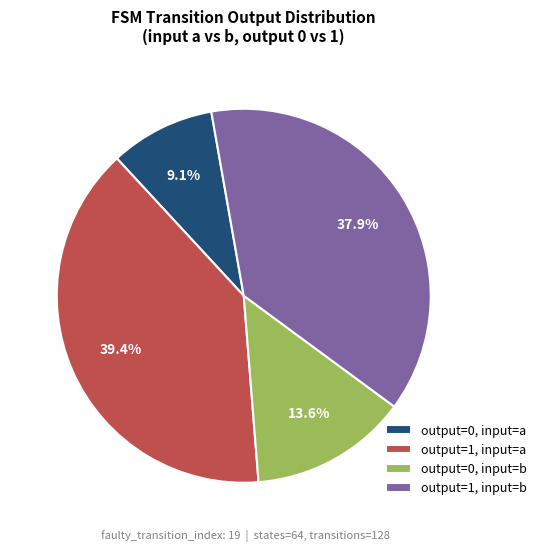

How many slices are in this pie chart?

4